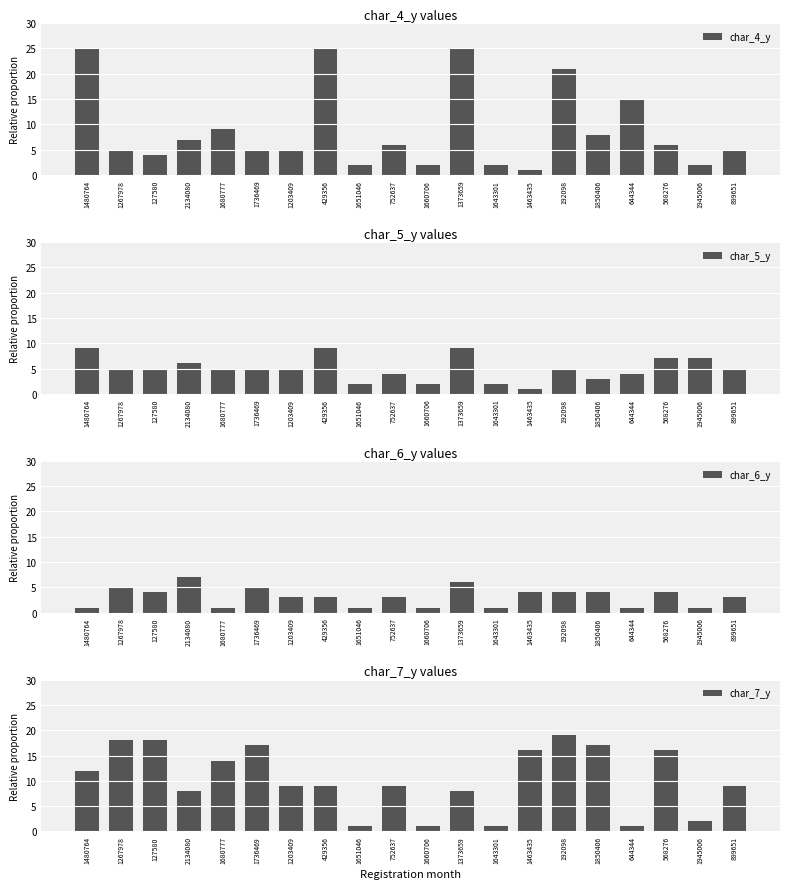

What position from the right is 2134080?

17